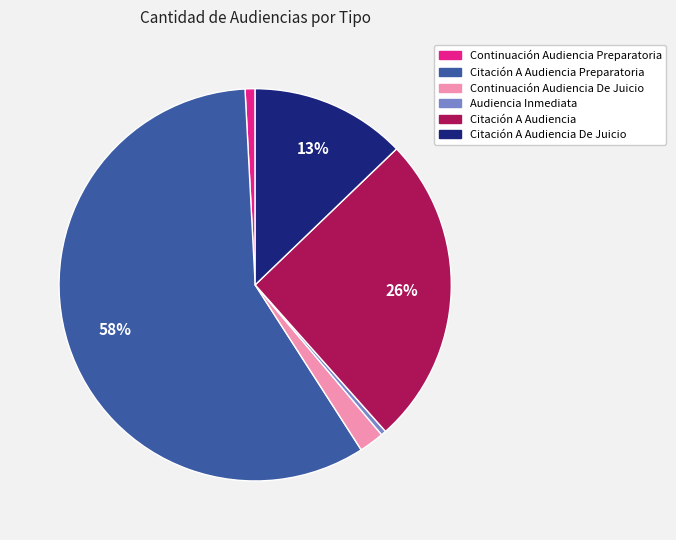

To the nearest percent, what is the difference between the largest and smallest slice percentages?

58%